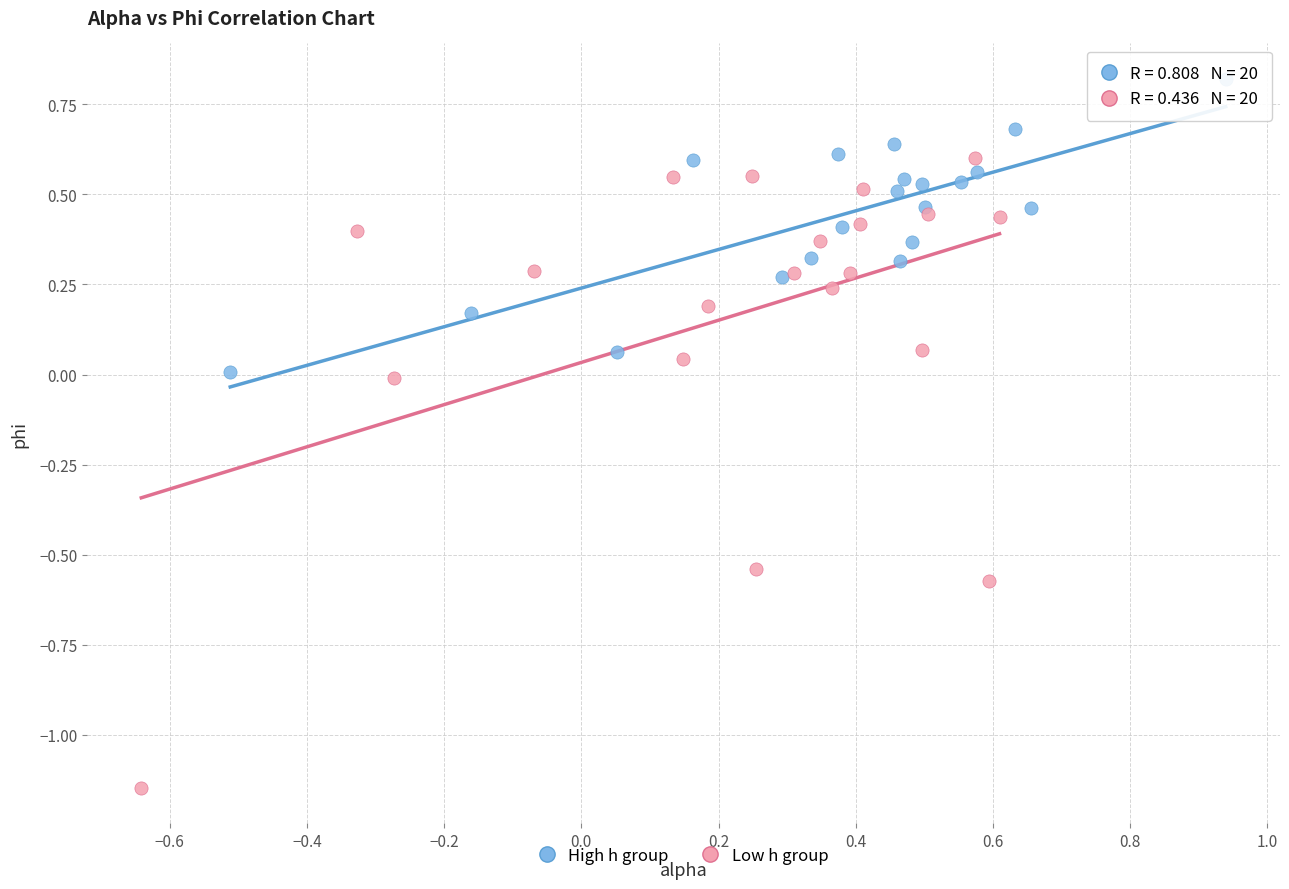

What are all the series names shown in the legend?

High h group, Low h group